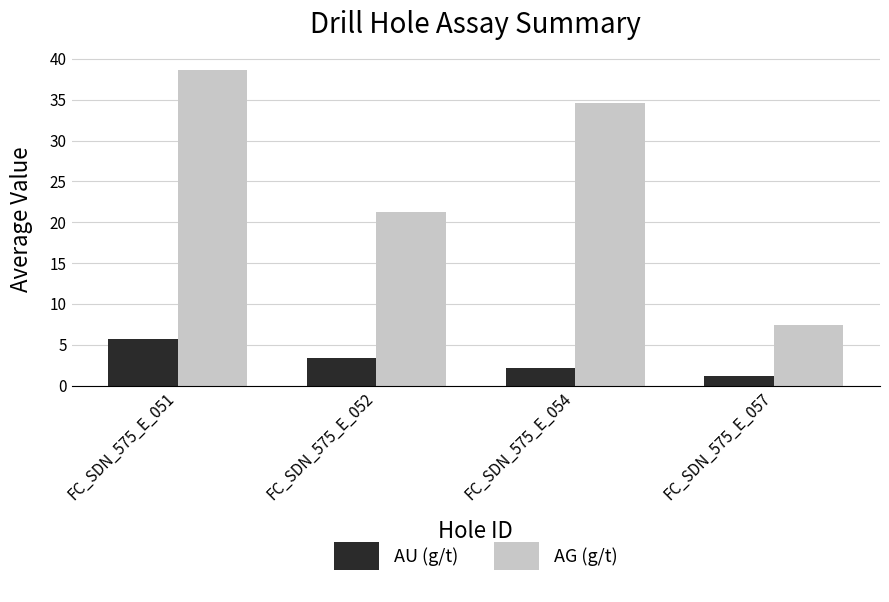

What are all the series names shown in the legend?

AU (g/t), AG (g/t)